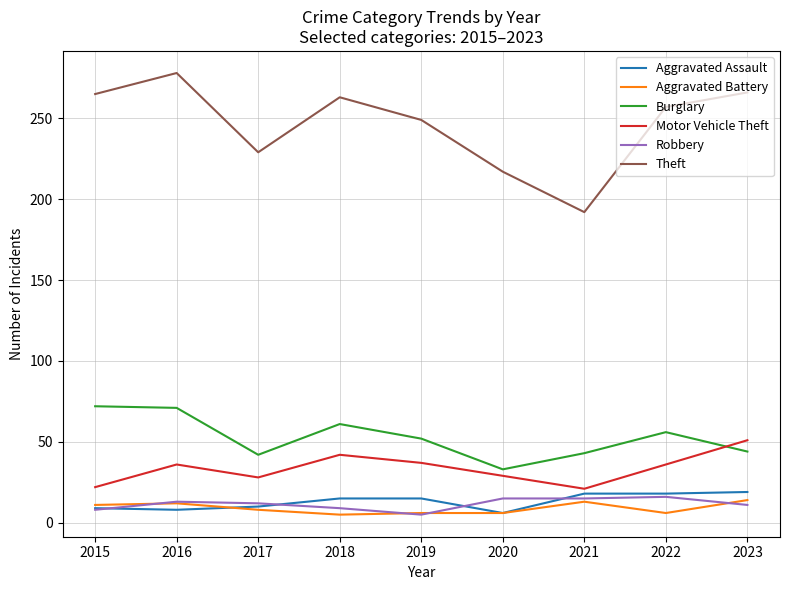

The value of Burglary at 2020 is 17. True or false?

False